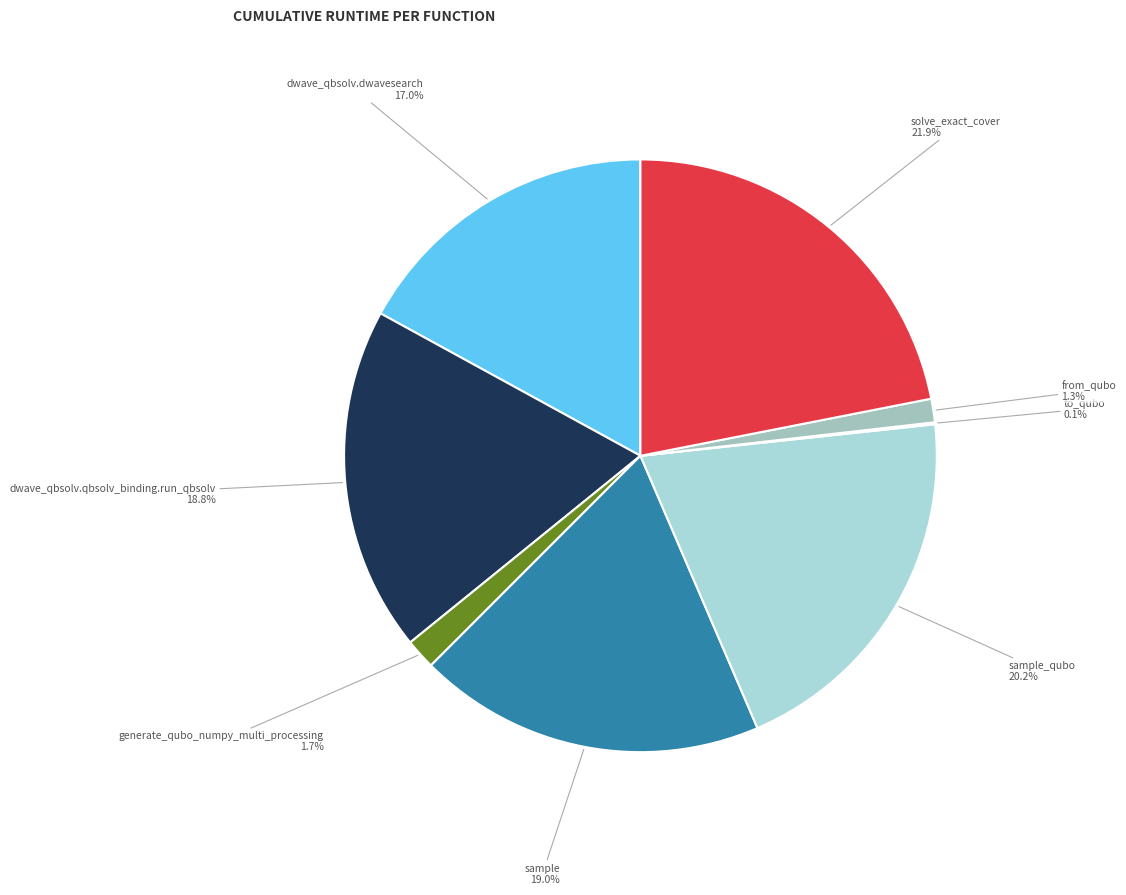

True or false: sample_qubo accounts for 9% of the total.

False